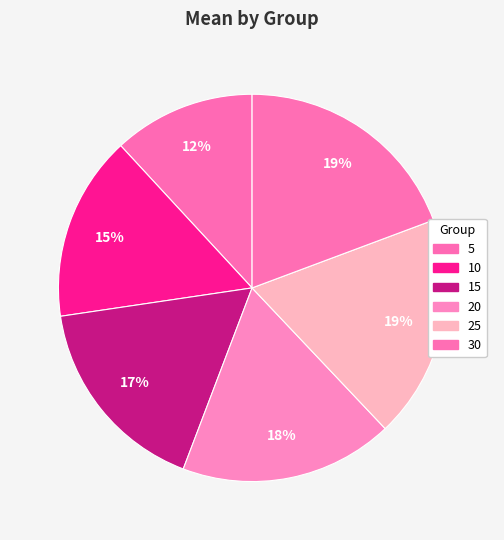

How many segments does this pie chart have?

6